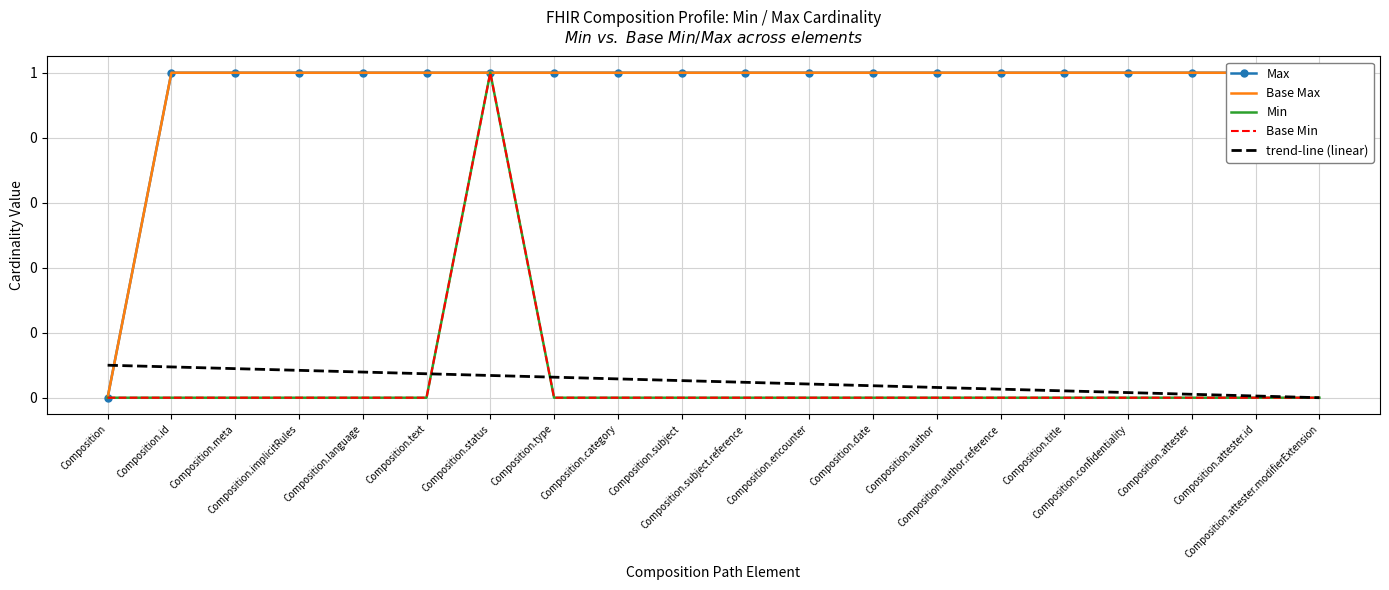

What is the label of the 15th point from the right?

Composition.text